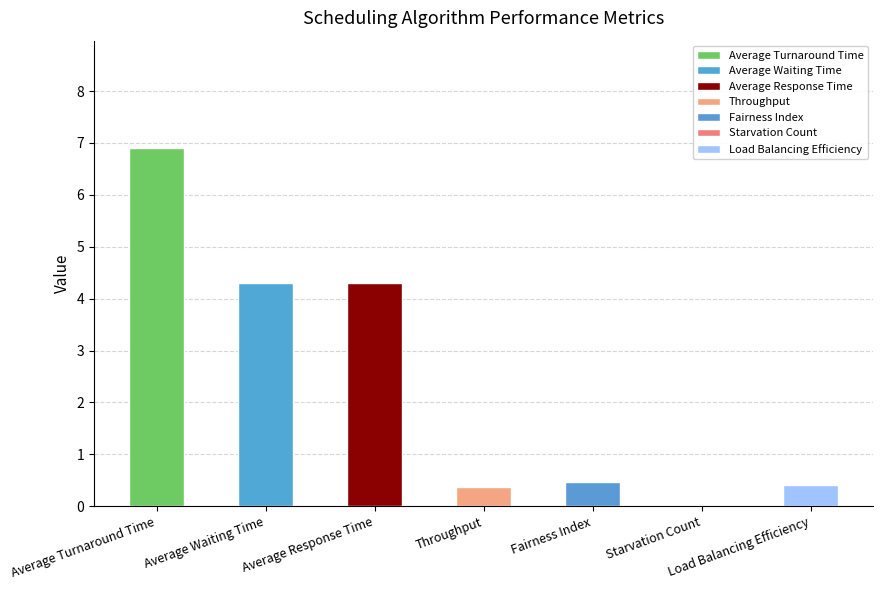

What is the change in value from Average Turnaround Time to Throughput?

-6.5